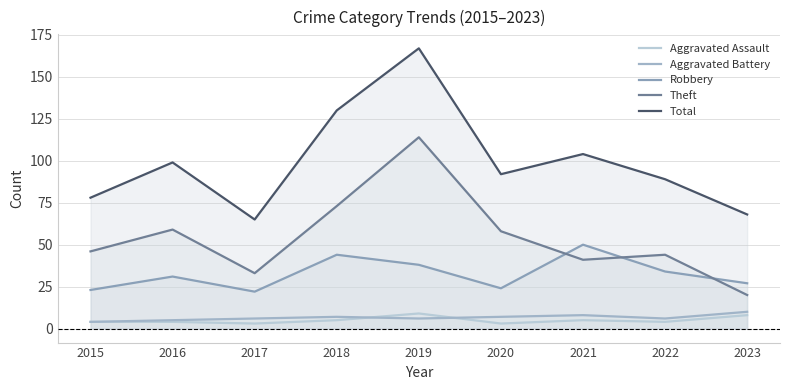

At 2018, list the series in order from smallest to largest.

Aggravated Assault, Aggravated Battery, Robbery, Theft, Total